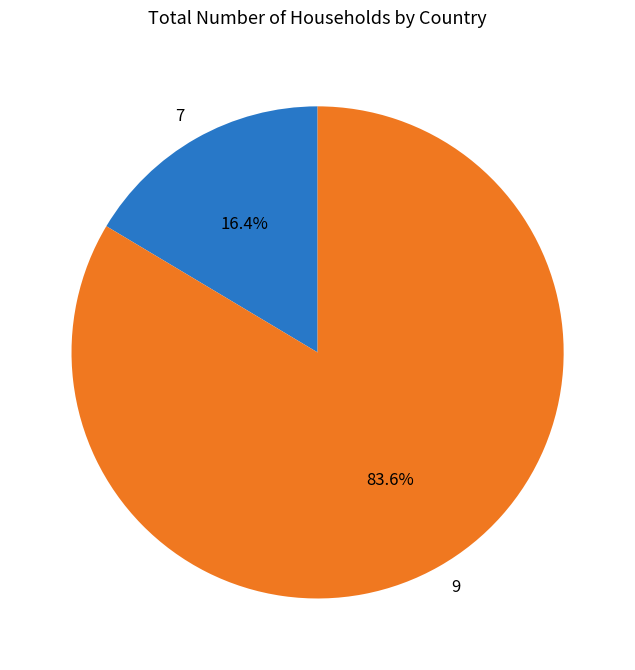

True or false: 9 accounts for 84% of the total.

True